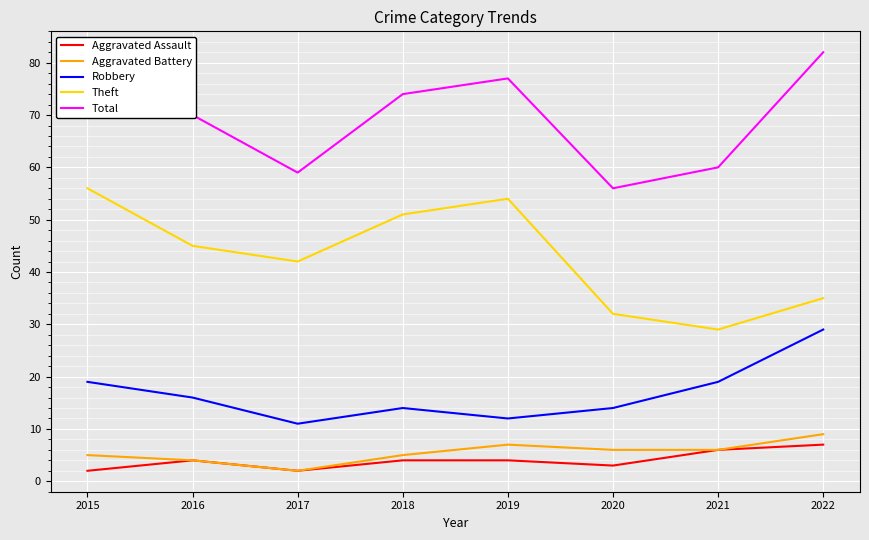

In Total, how many points are higher than both neighbors (excluding endpoints)?

1